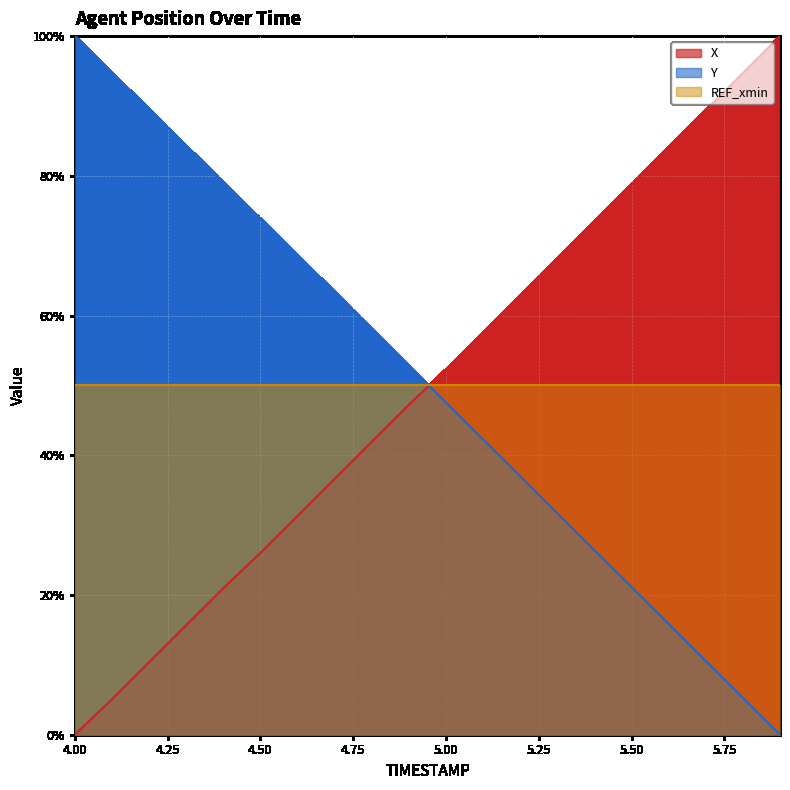

Does the chart display data point markers on the line(s)?

No